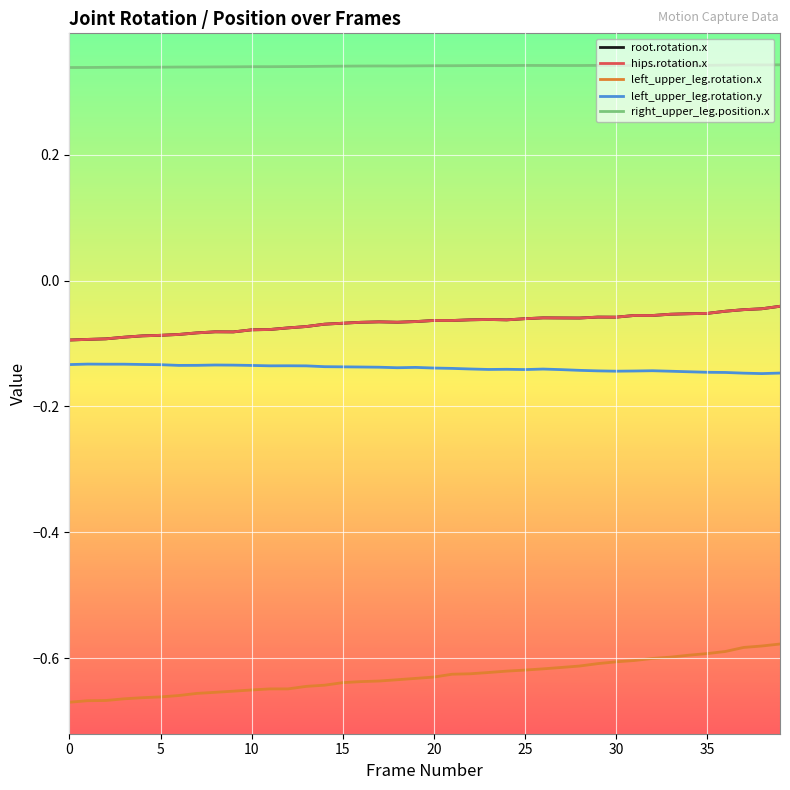

True or false: root.rotation.x has more than 1 points higher than both neighbors.

True